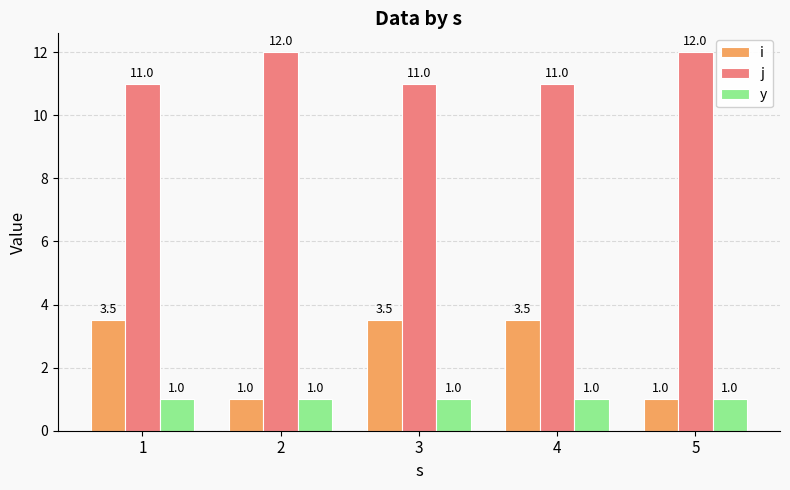

What is the value of the j bar at the 1st from the left?

11.0